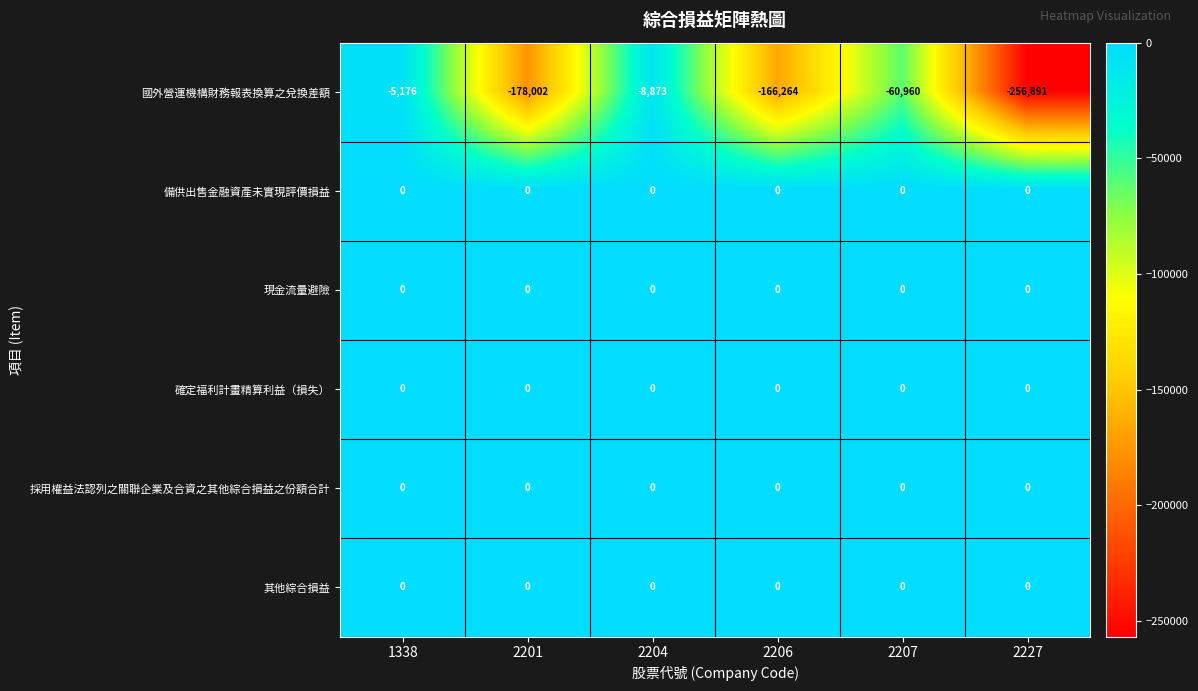

List the labels in order of 國外營運機構財務報表換算之兌換差額 value, smallest first.

2227, 2201, 2206, 2207, 2204, 1338